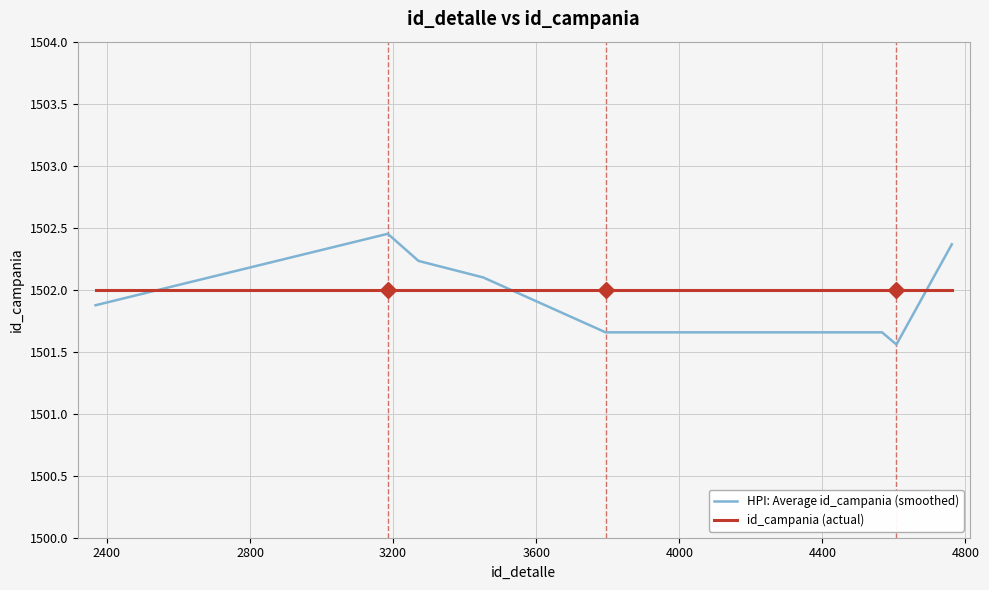

Which series has the largest range (max minus min)?

HPI: Average id_campania (smoothed)